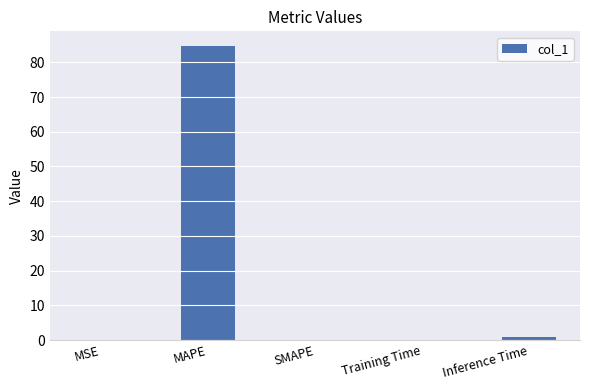

What is the change in value from MAPE to SMAPE?

-84.7